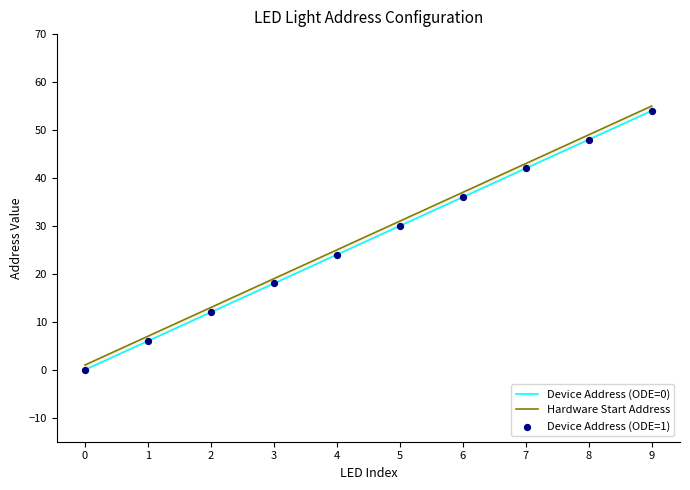

At how many categories does at least one series exceed 52?

1